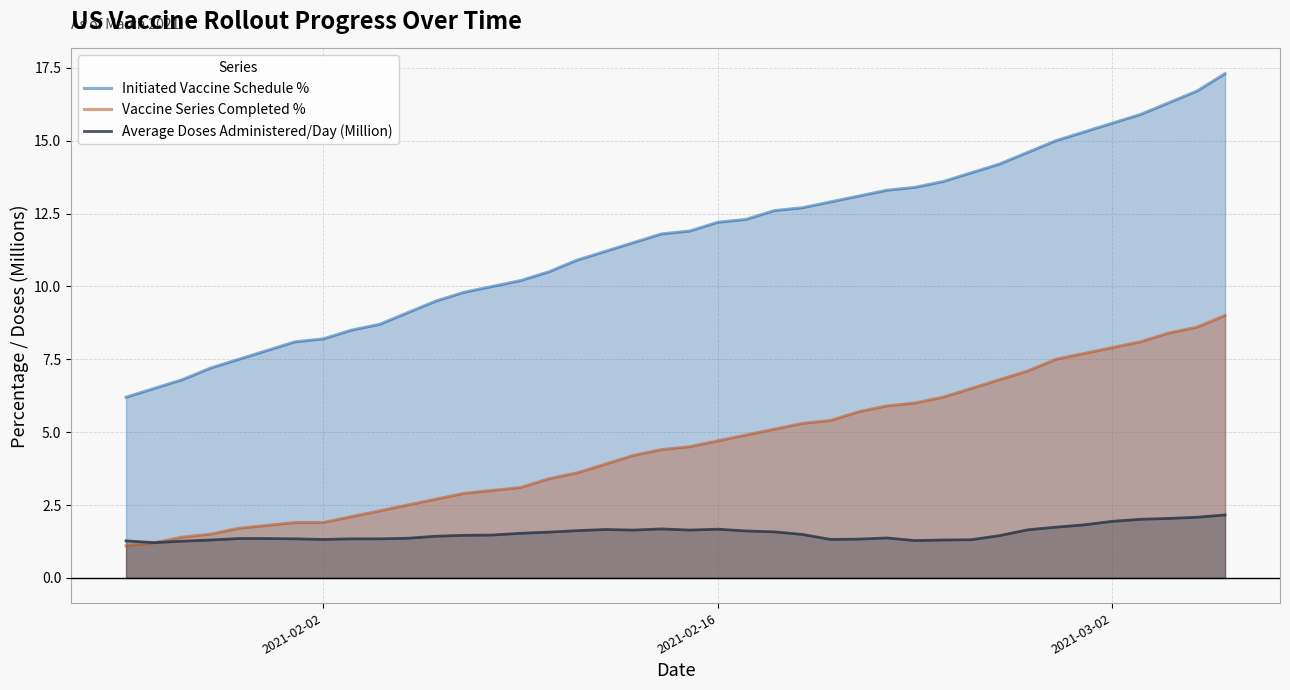

What is the minimum value for Initiated Vaccine Schedule %?

6.2